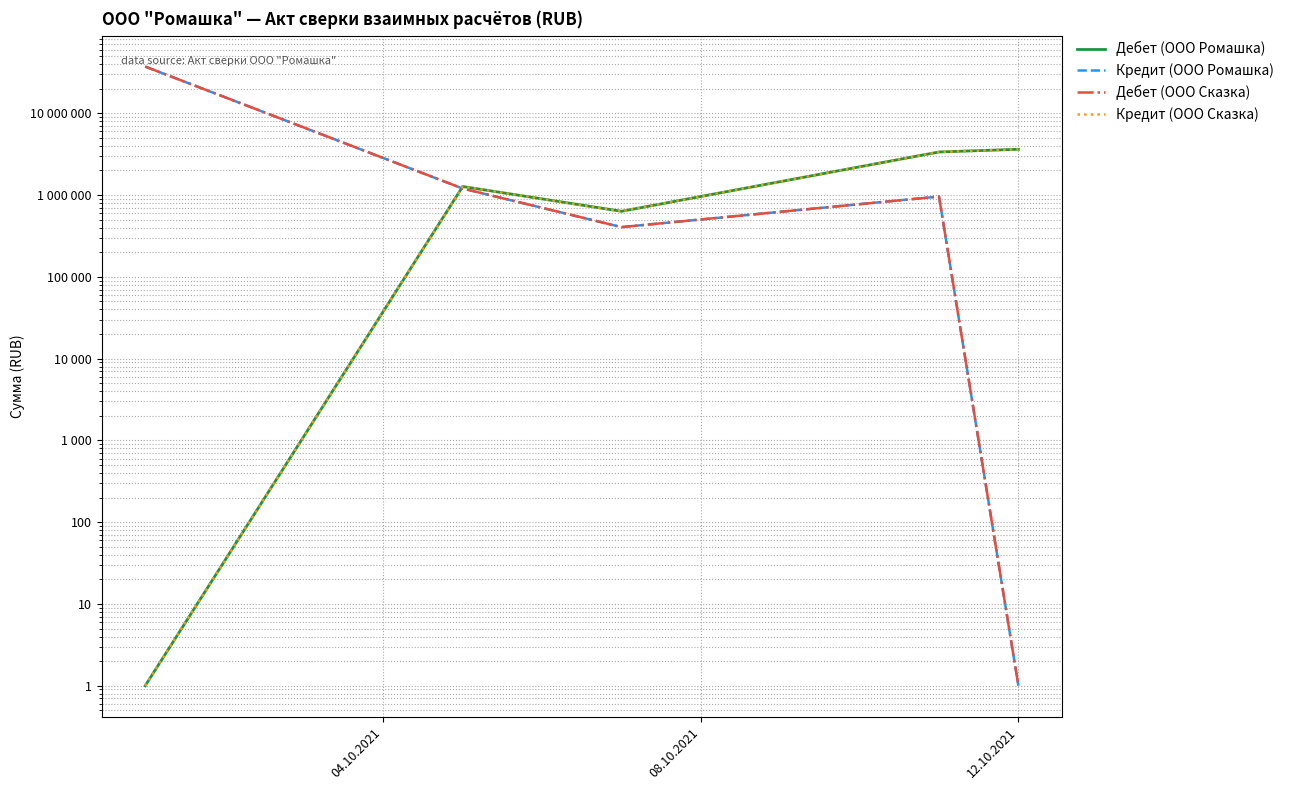

How many interior local valleys does the Дебет (ООО Сказка) series have?

1